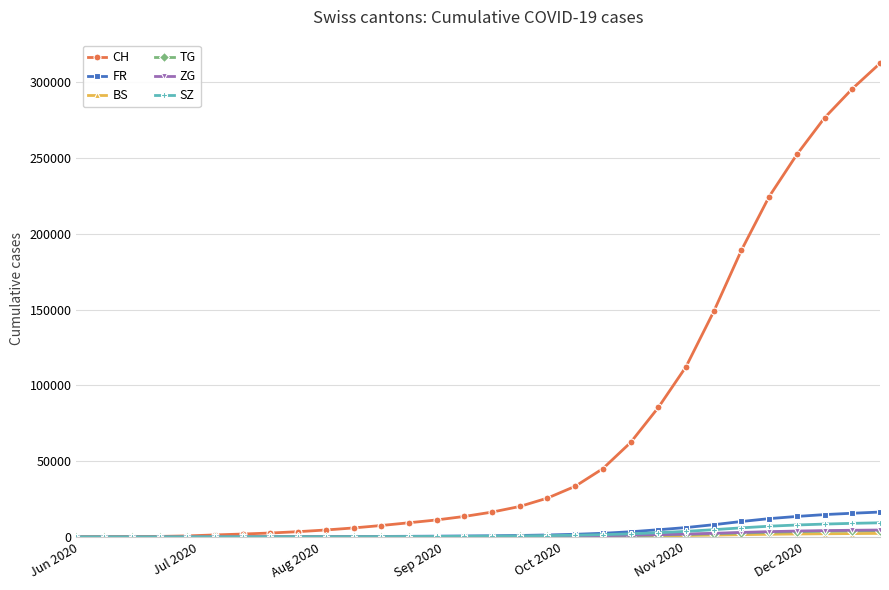

How many data points in ZG are less than 402?

15